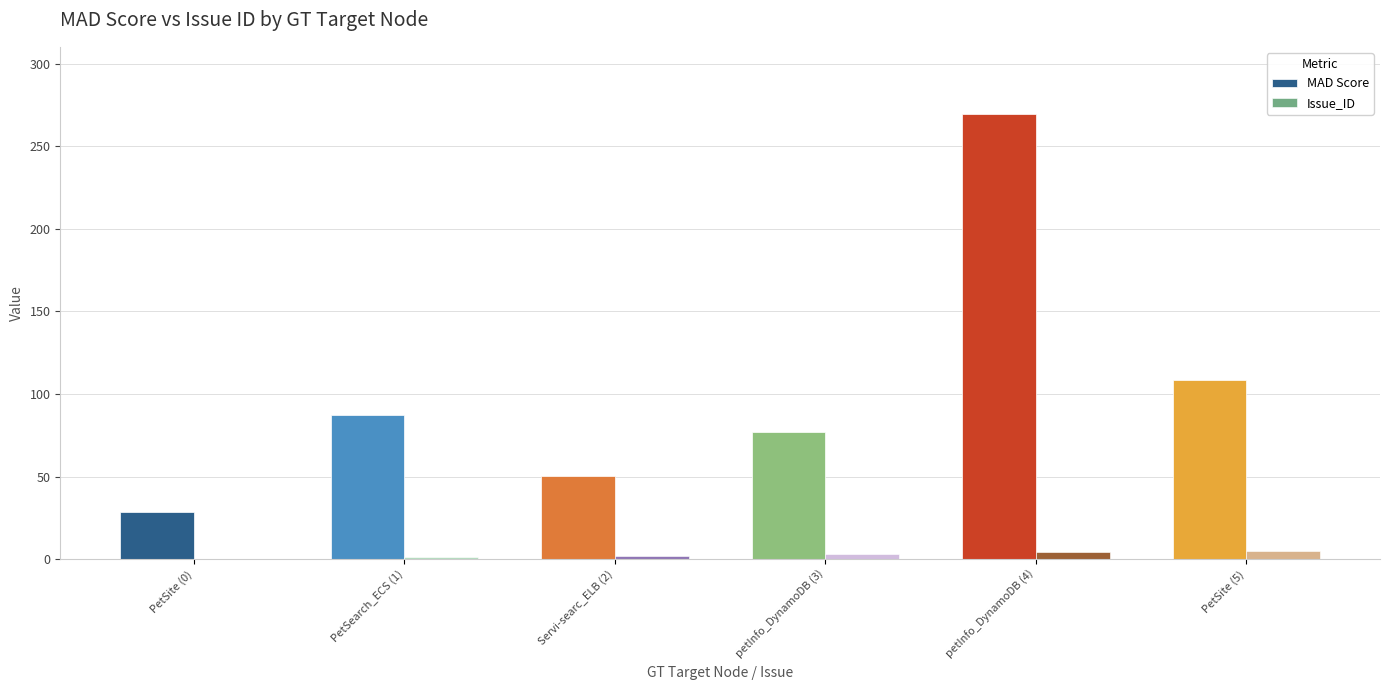

Is the value of Issue_ID at PetSearch_ECS (1) greater than the value of MAD Score at PetSite (0)?

No